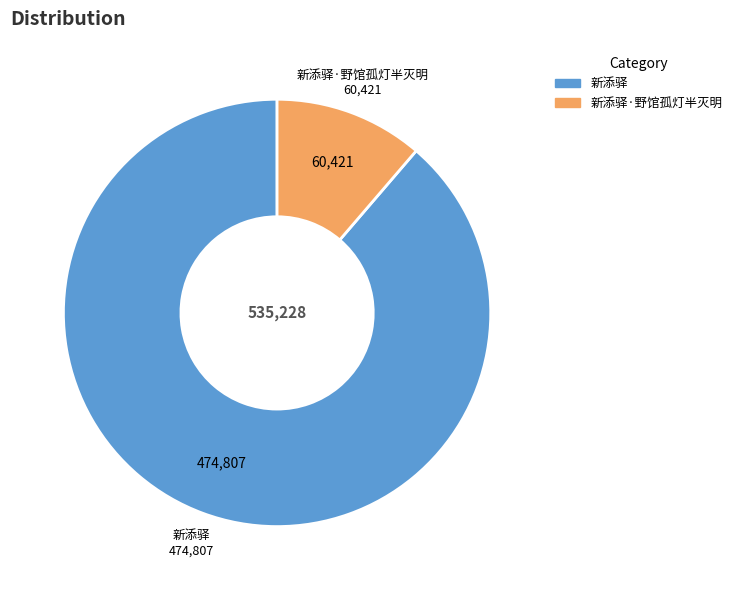

Is there a majority slice in this chart?

Yes